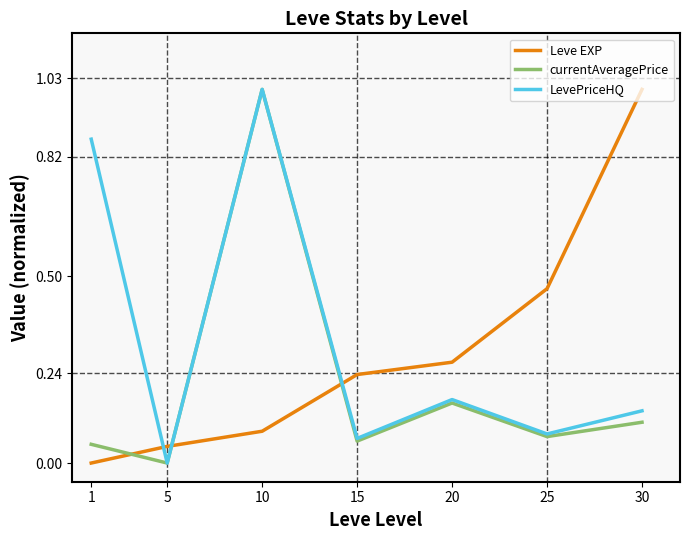

Which series has the largest total across all categories?

LevePriceHQ